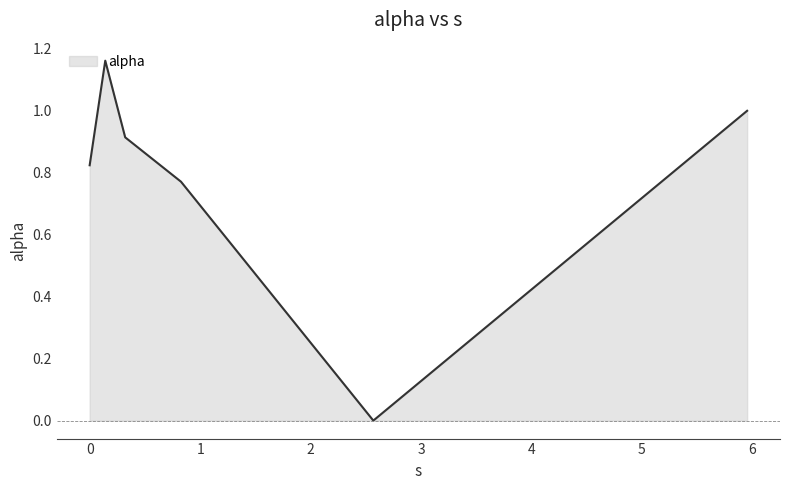

How many interior local valleys (lower than both neighbors) does the data have?

1